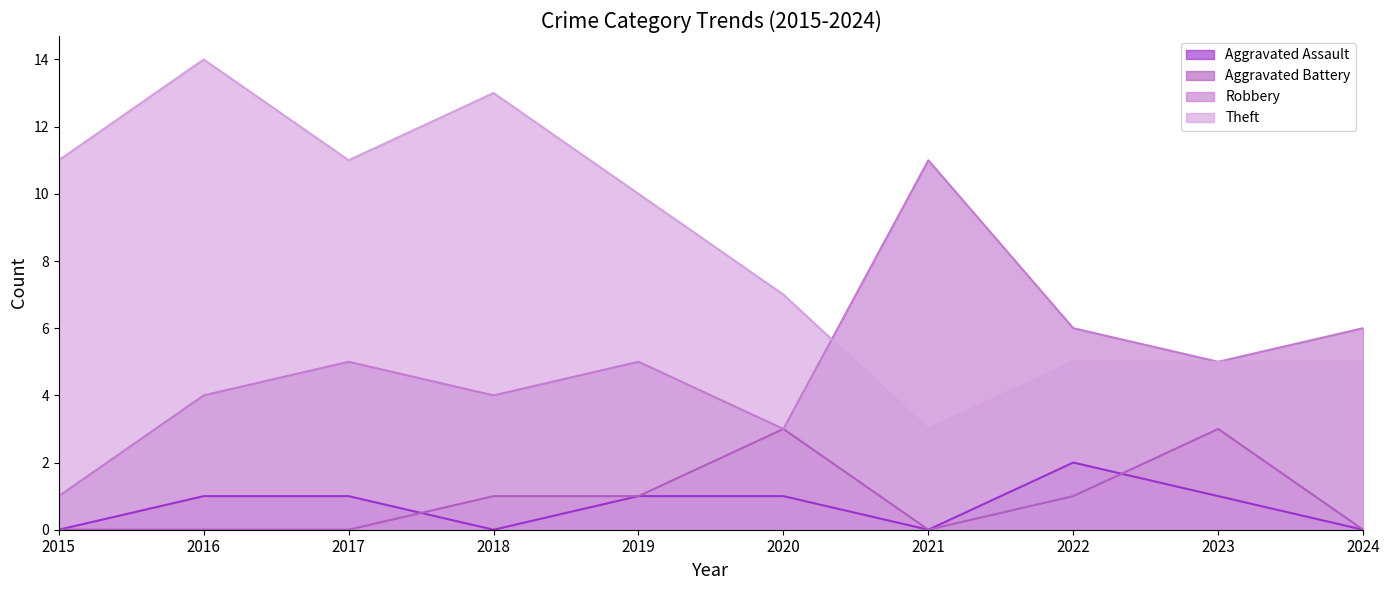

What is the value of the Theft point at the 5th from the left?

10